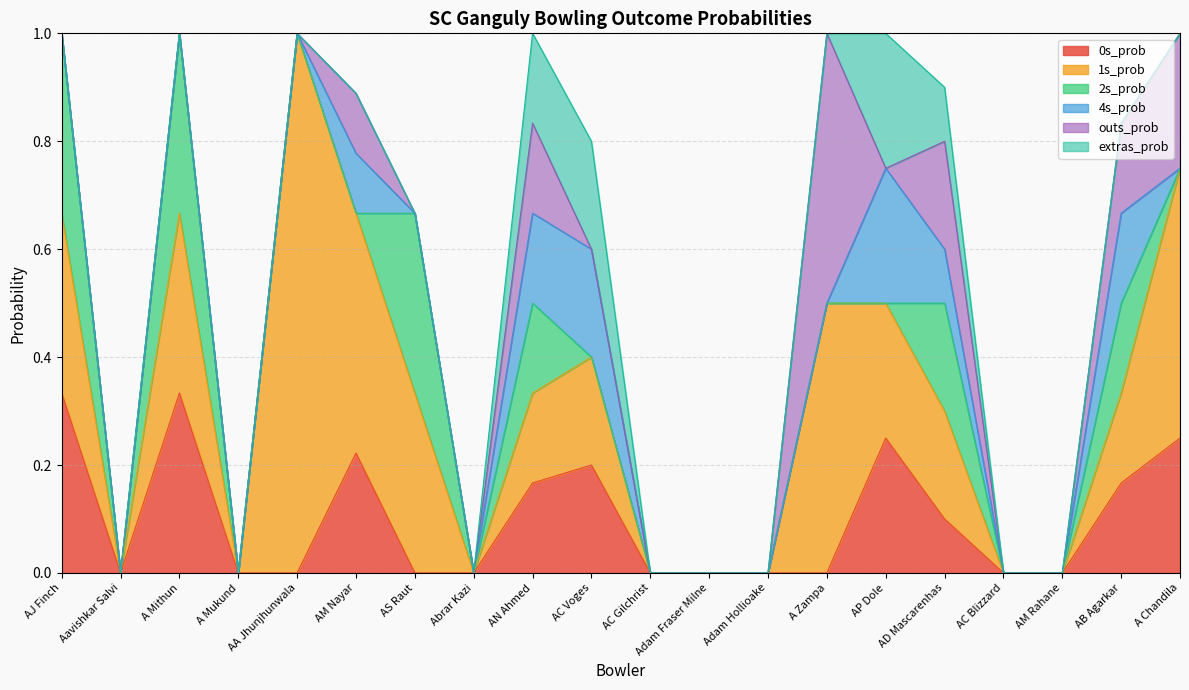

What is the difference between the outs_prob values at AN Ahmed and AS Raut?

0.2